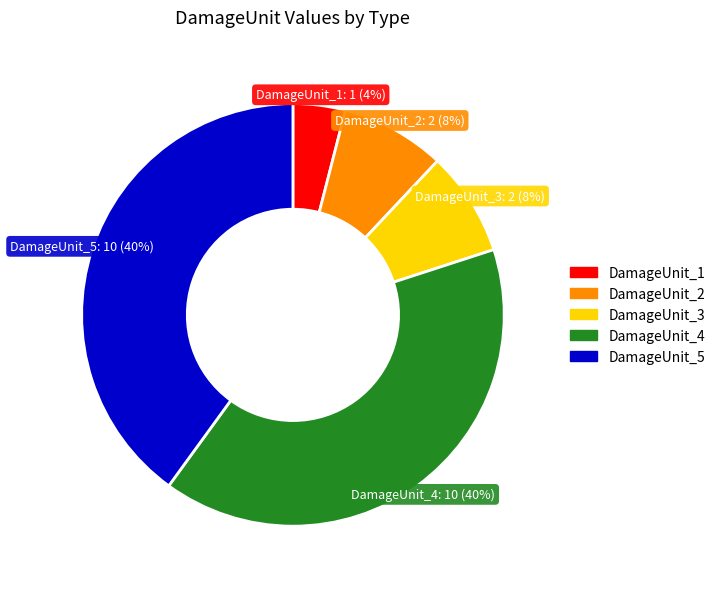

Which category has the smallest portion of the pie?

DamageUnit_1